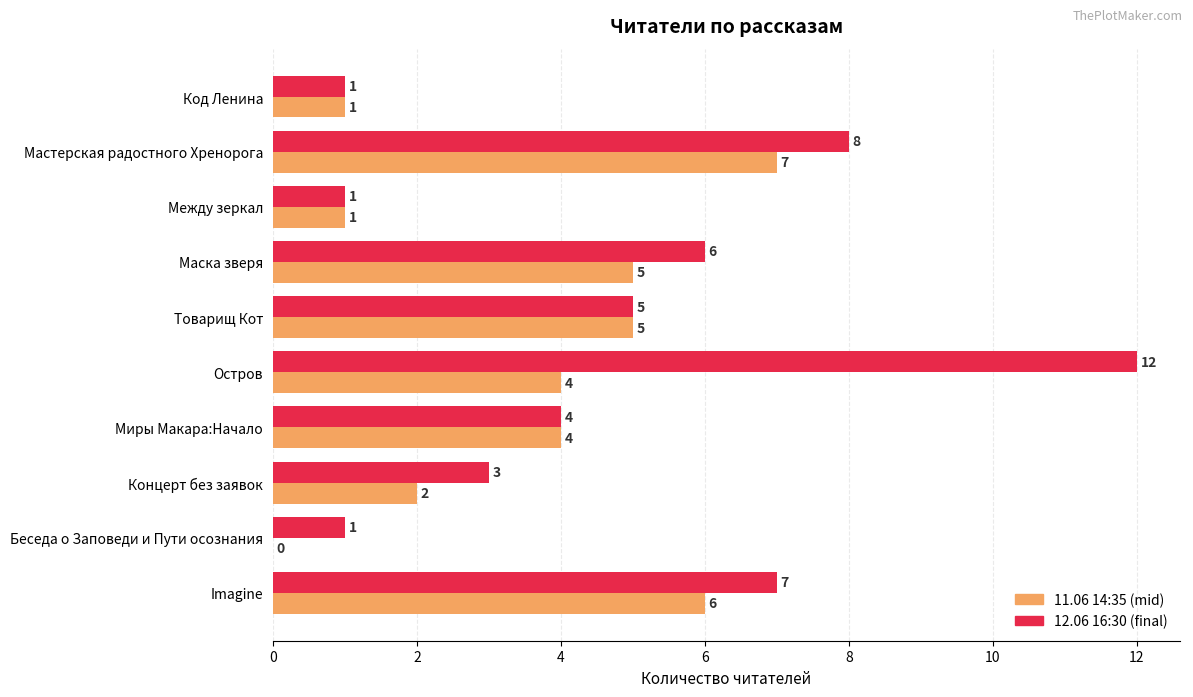

What value does the 12.06 16:30 (final) series have at Миры Макара:Начало, to the nearest 5?

5